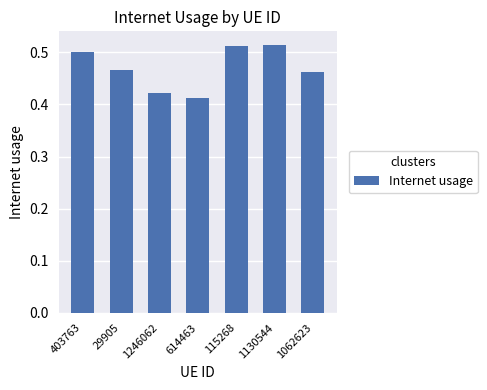

Count the values in the range 0 to 1.

7